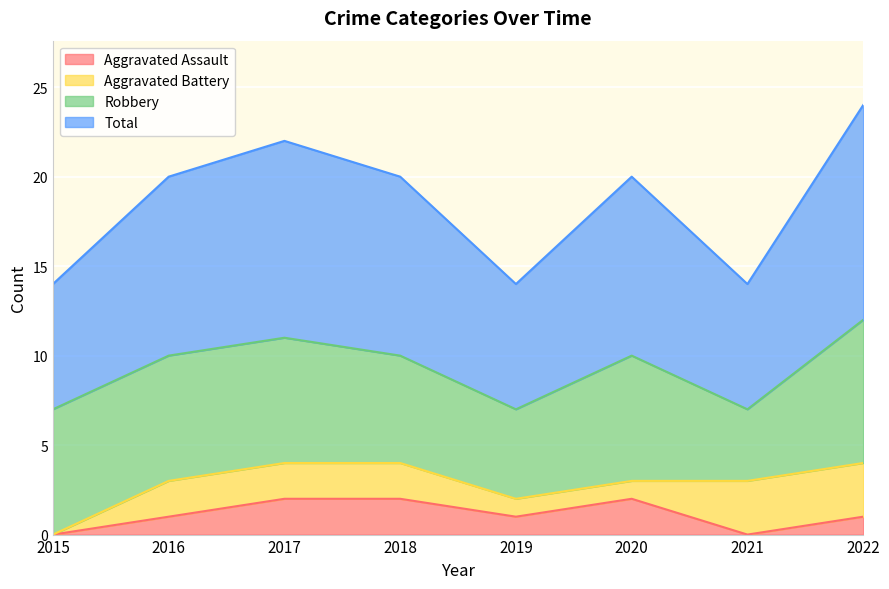

What is the average value of the Aggravated Assault series?

1